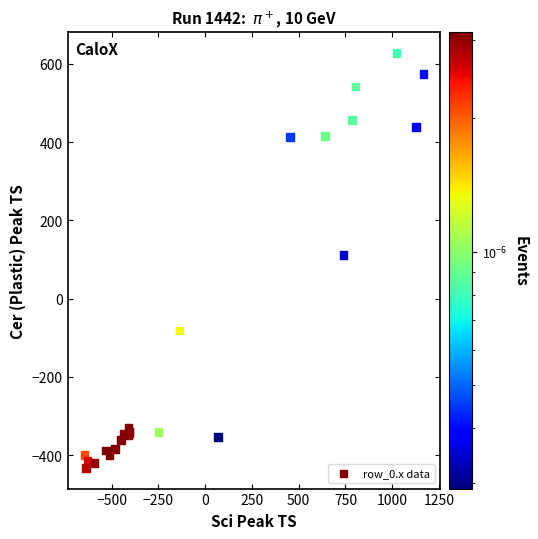

What Y value in the scatter plot is closest to 97?

111.1